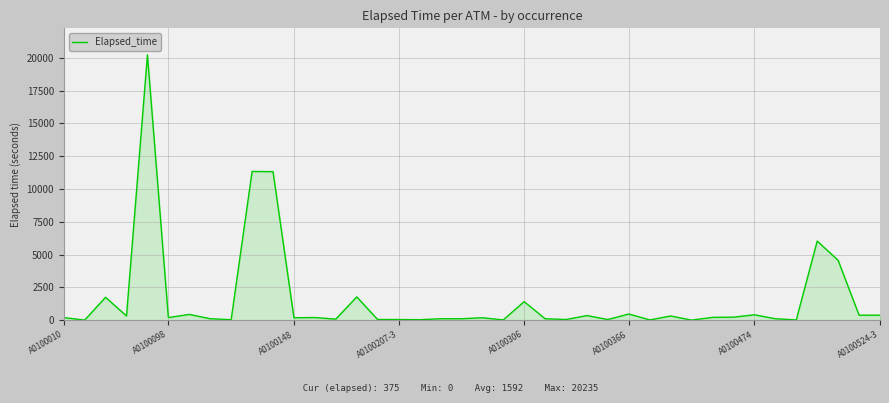

What is the greatest value displayed?

20235